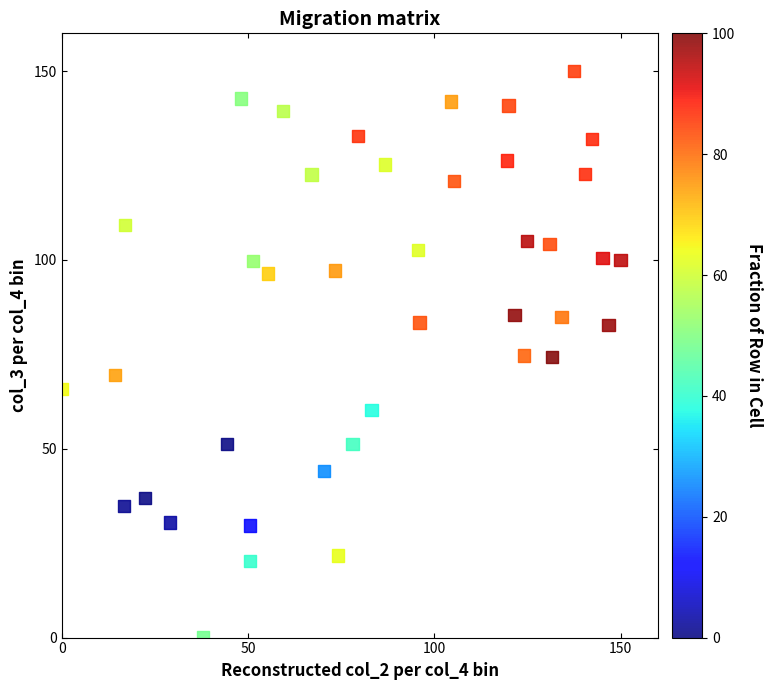

What is the range of Y values (max minus min)?

150.0